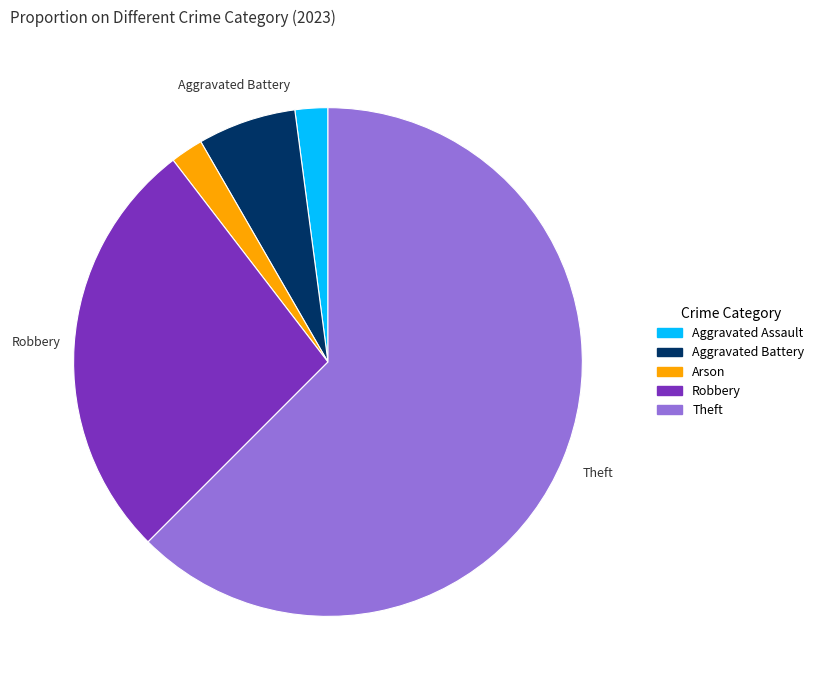

Is there a majority slice in this chart?

Yes